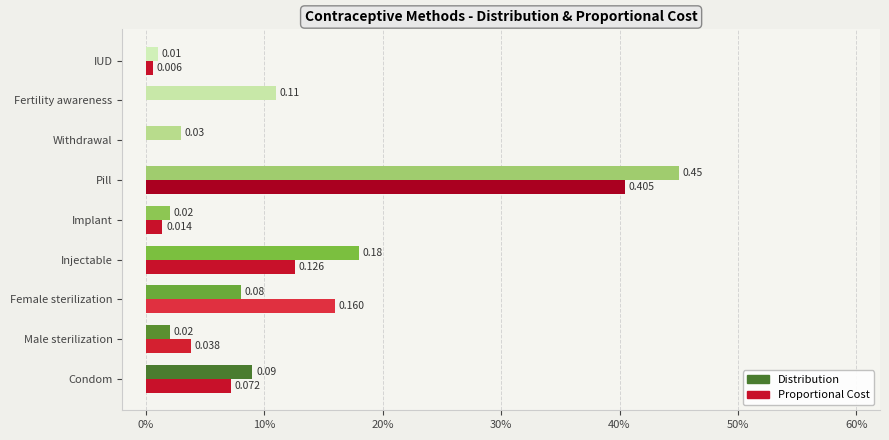

At how many categories does at least one series exceed 0?

9